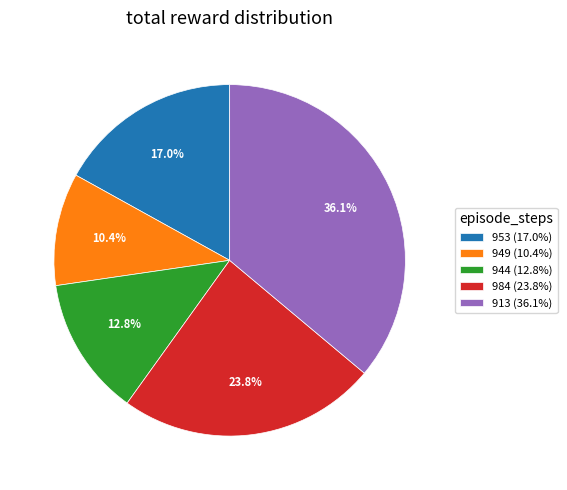

What is the smallest slice in the pie chart?

949